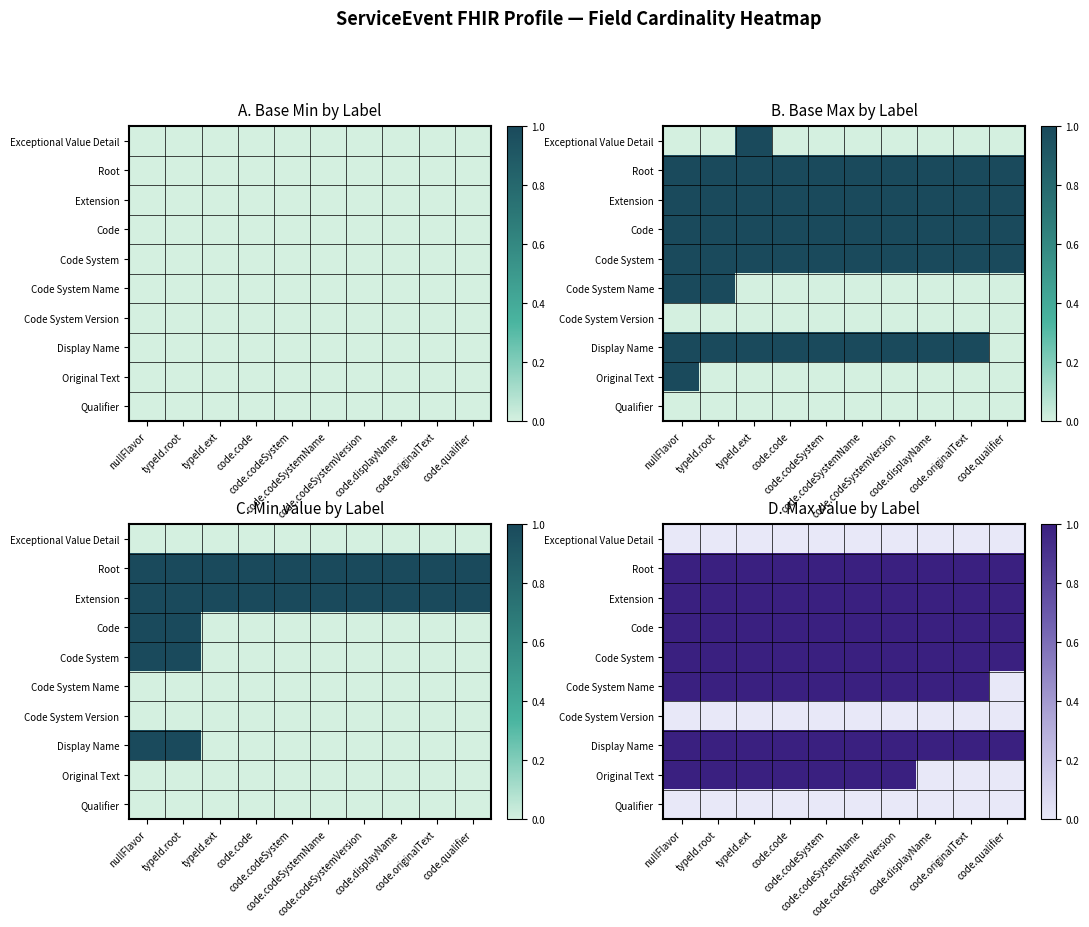

What is the difference between the Original Text values at nullFlavor and code.displayName?

1